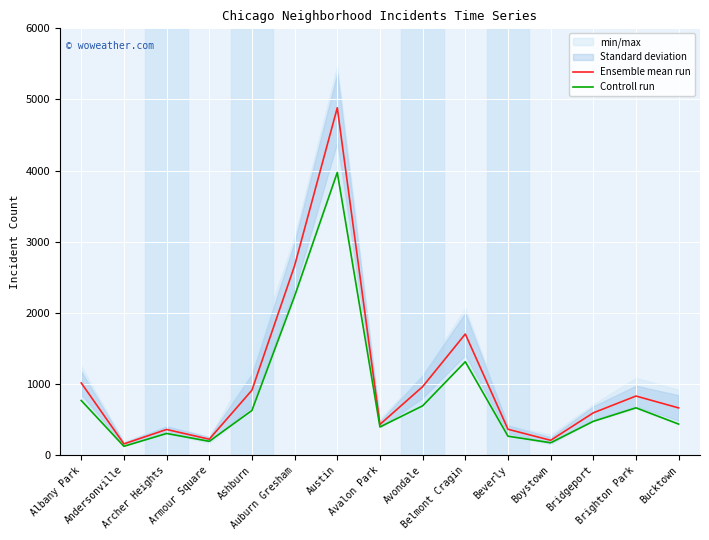

What is the lowest value of the Controll run series?

123.0